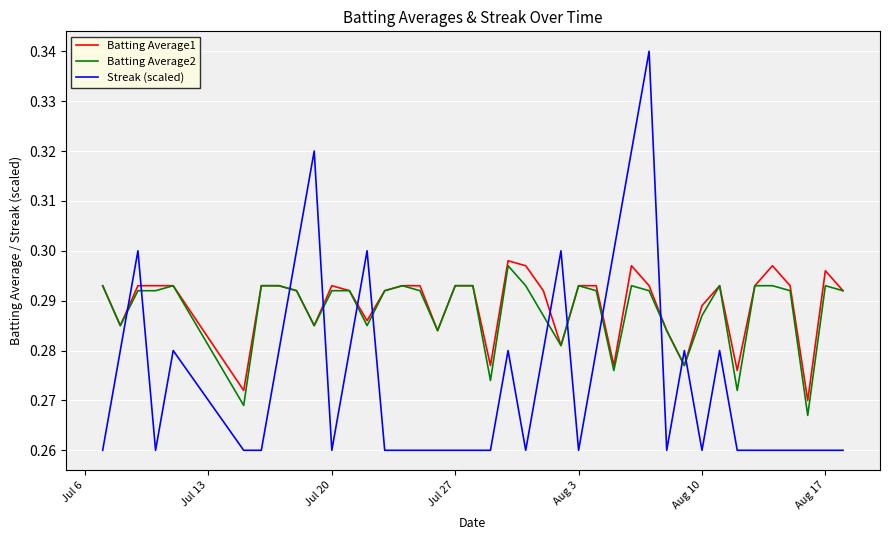

Which series has the largest range (max minus min)?

Streak (scaled)